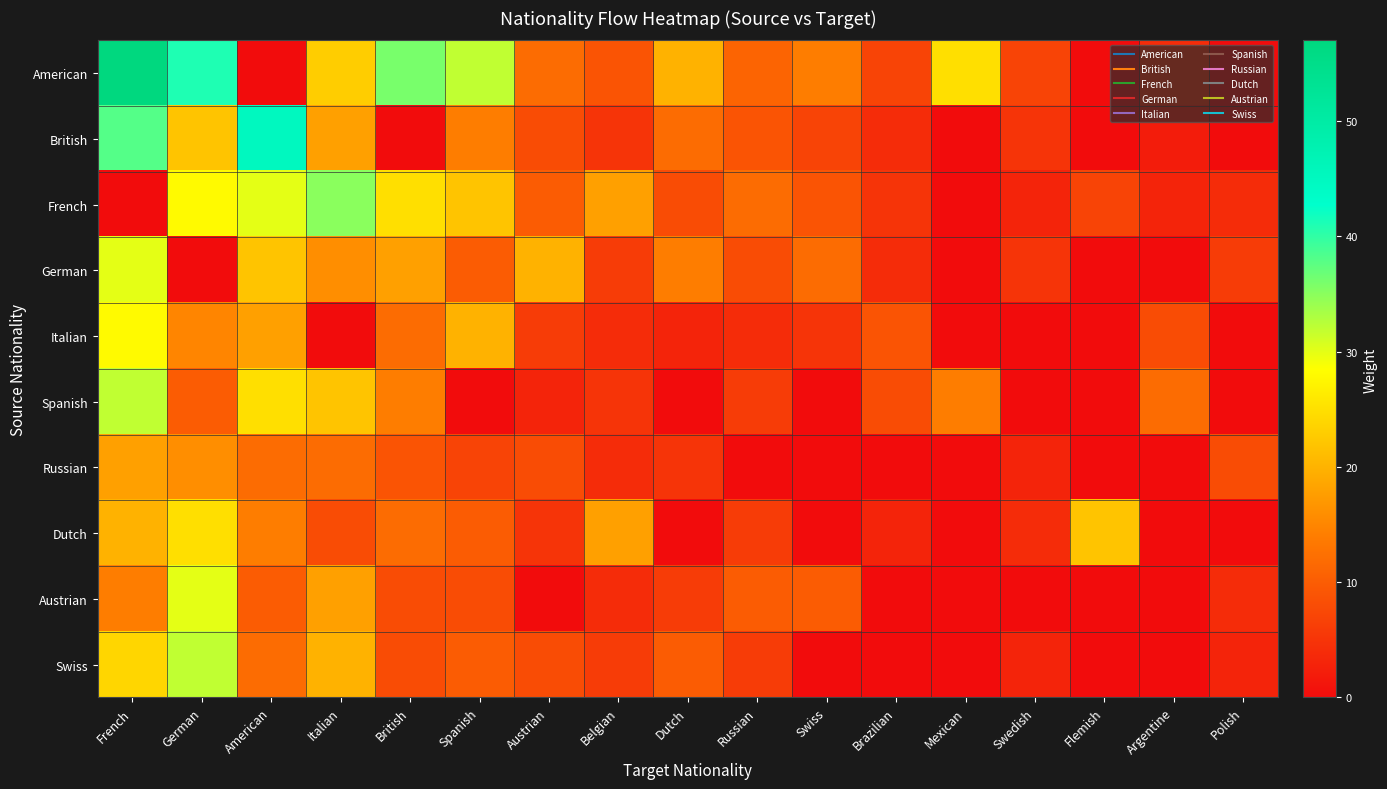

How many categories are shown in the chart?

17